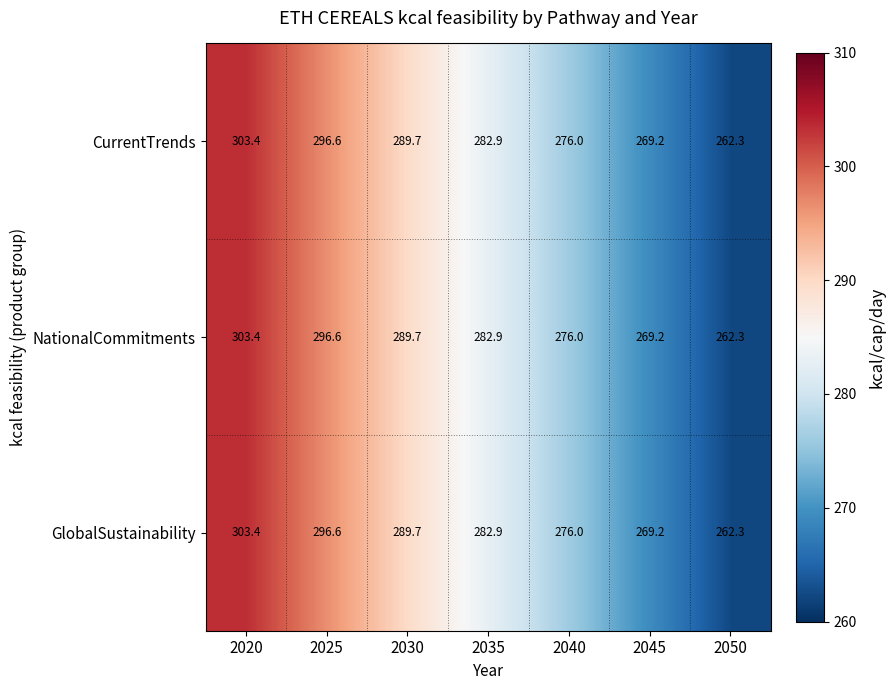

List the labels in order of NationalCommitments value, largest first.

2020, 2025, 2030, 2035, 2040, 2045, 2050